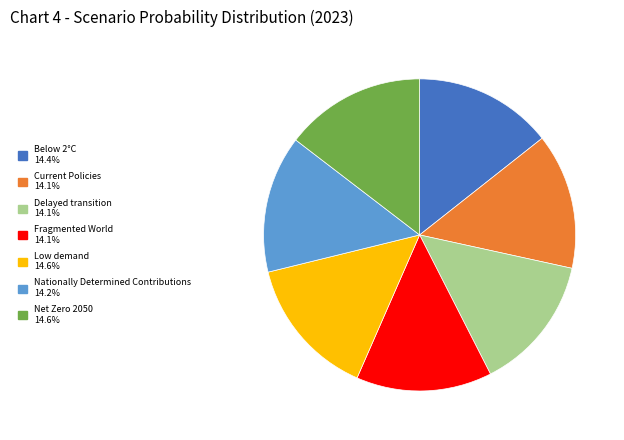

Does Current Policies represent more than half of the total?

No